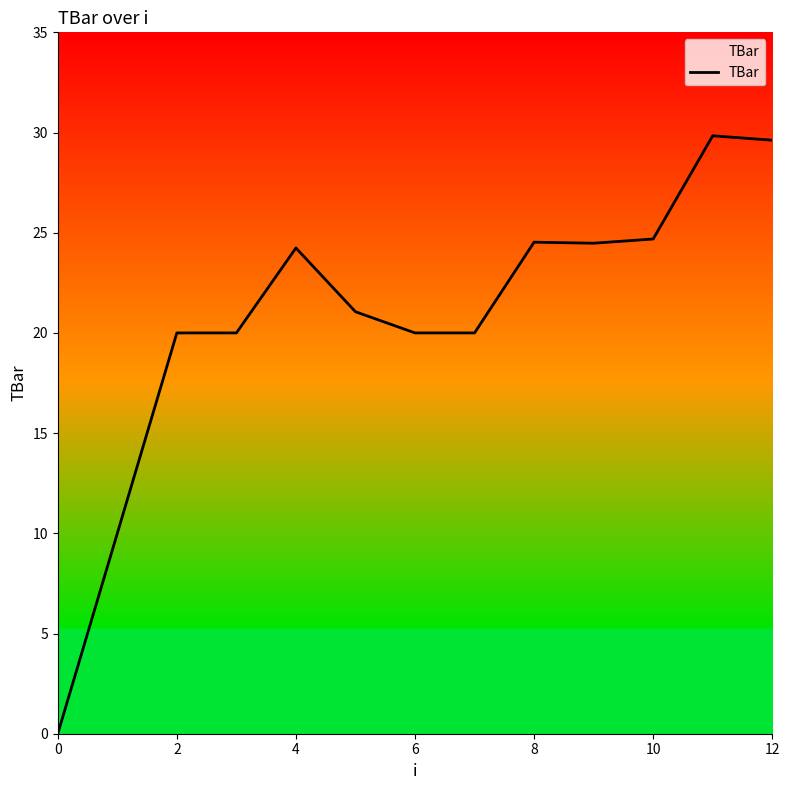

Reading left to right, list all the values displayed in this chart.

0.0	10.0	20.0	20.0	24.2	21.1	20.0	20.0	24.5	24.5	24.7	29.8	29.6